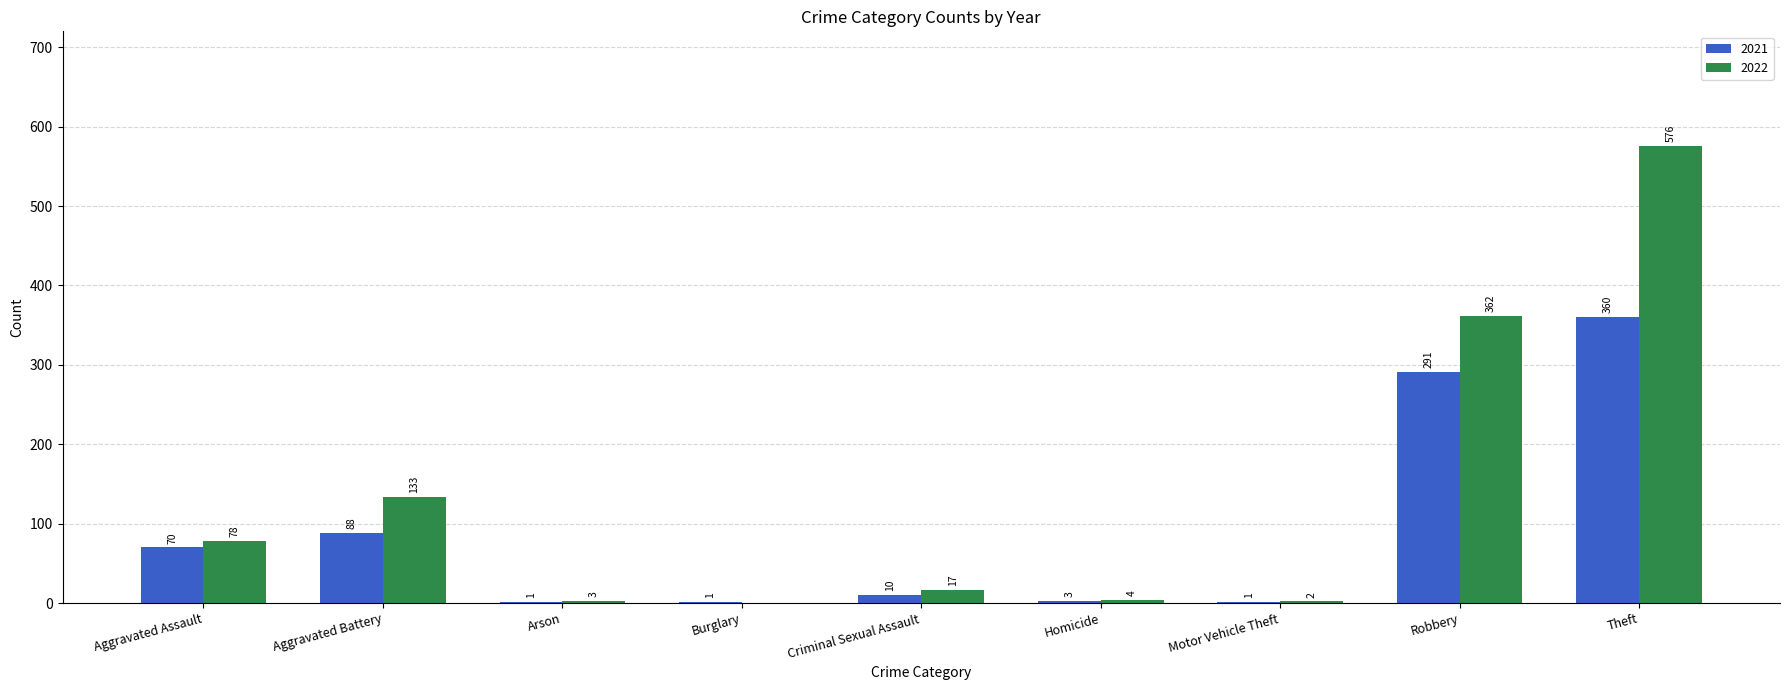

Which series changed the most between Burglary and Criminal Sexual Assault?

2022